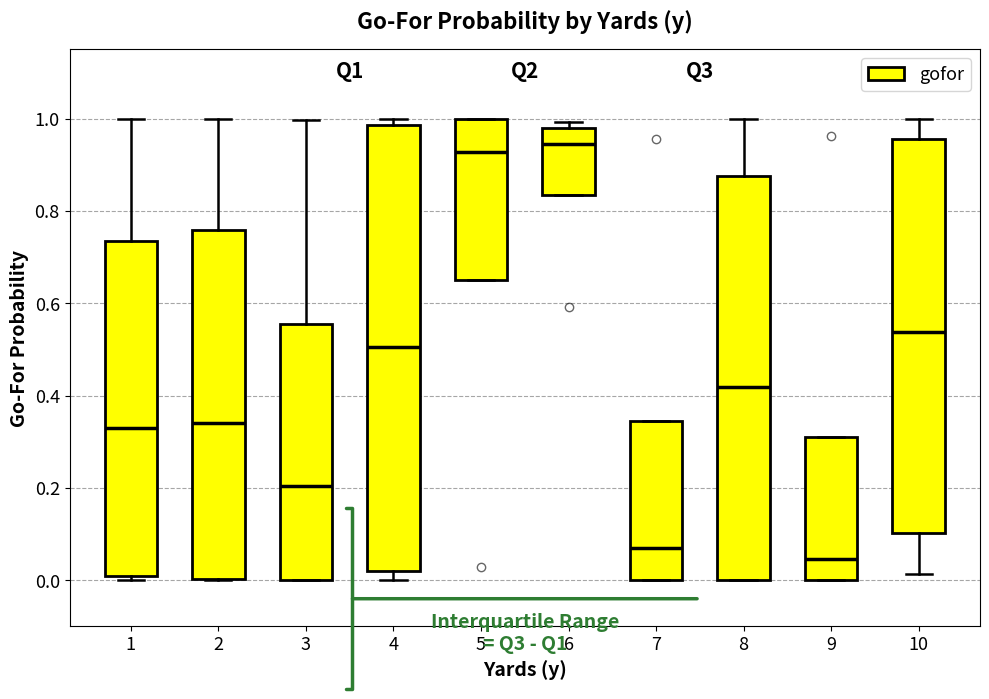

Comparing the boxes themselves (not the whiskers), which one is the tallest?

4